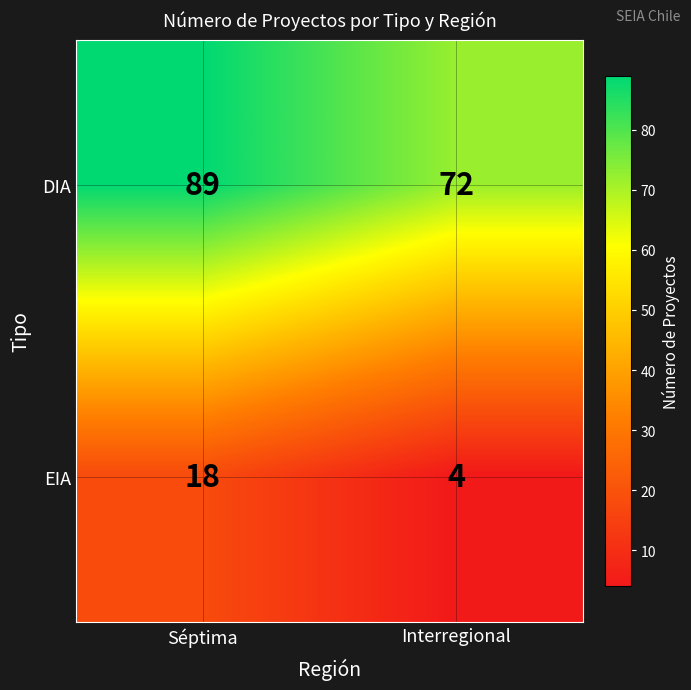

At how many categories does at least one series exceed 23?

2